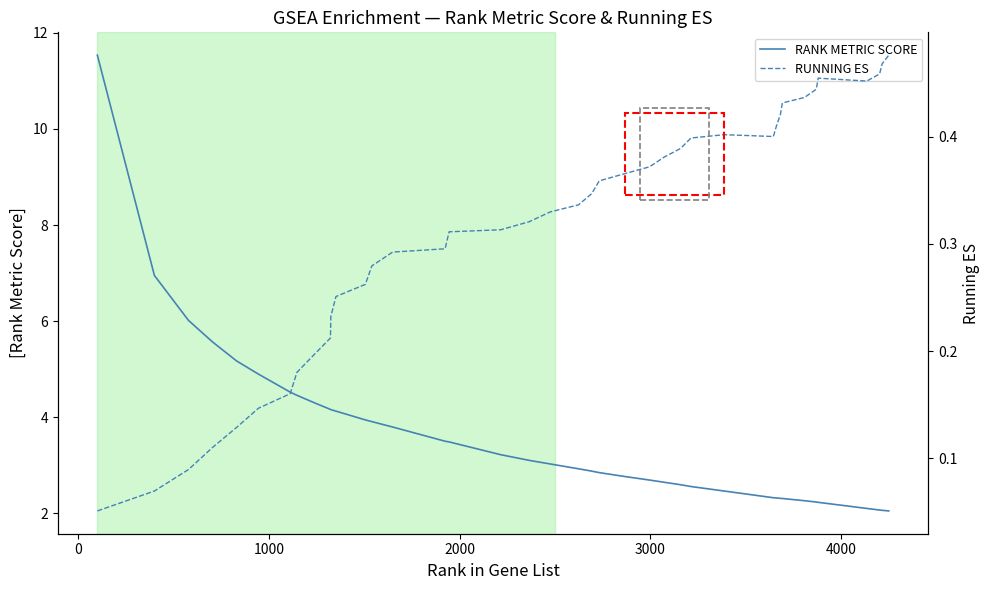

What is the lowest value of the RANK METRIC SCORE series?

2.0